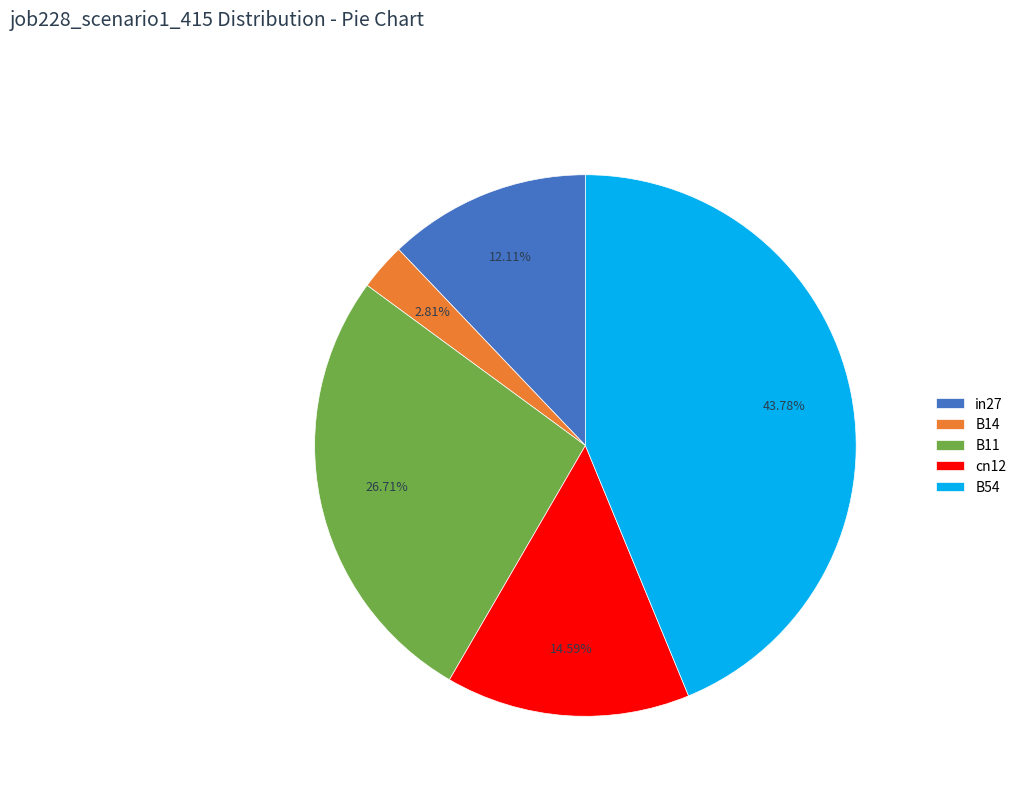

To the nearest percent, what portion does B11 represent?

27%